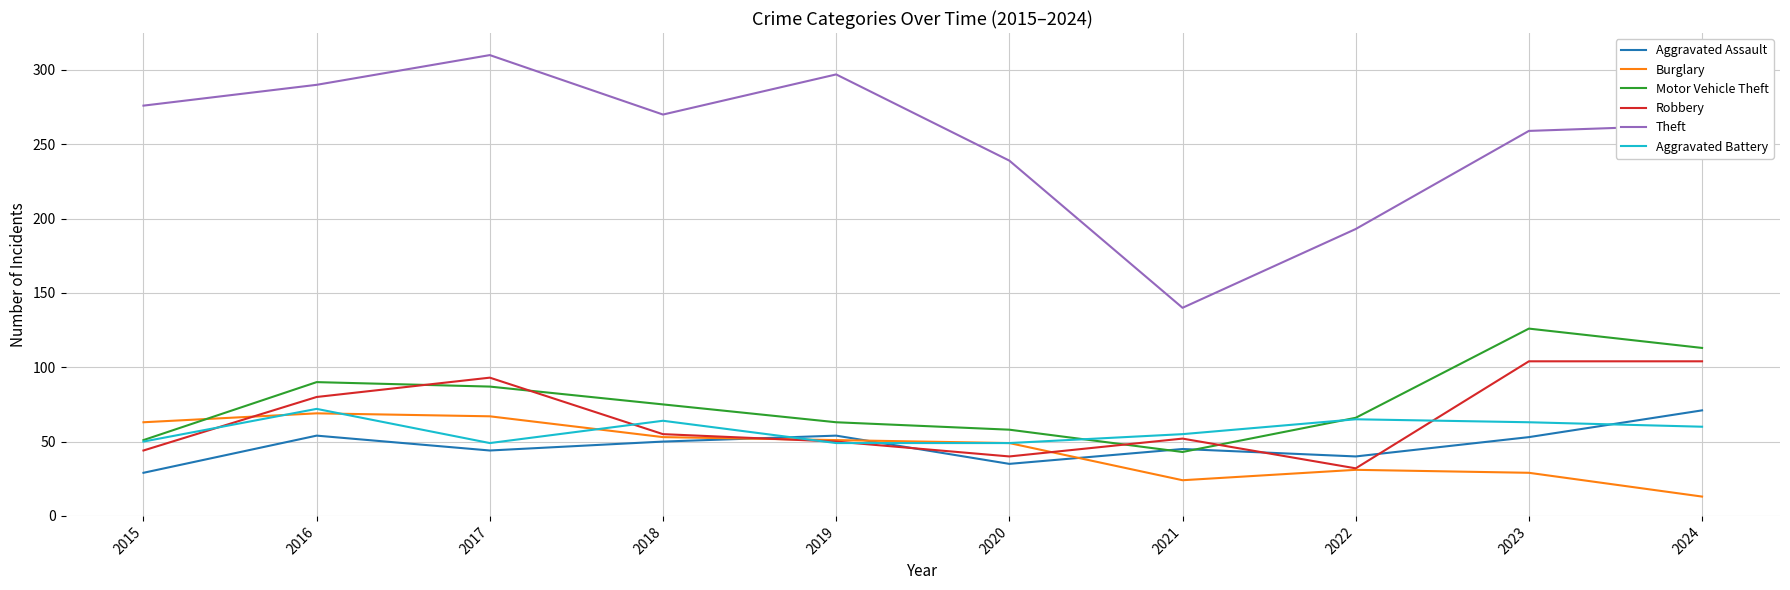

True or false: Aggravated Battery and Theft cross at least once.

False